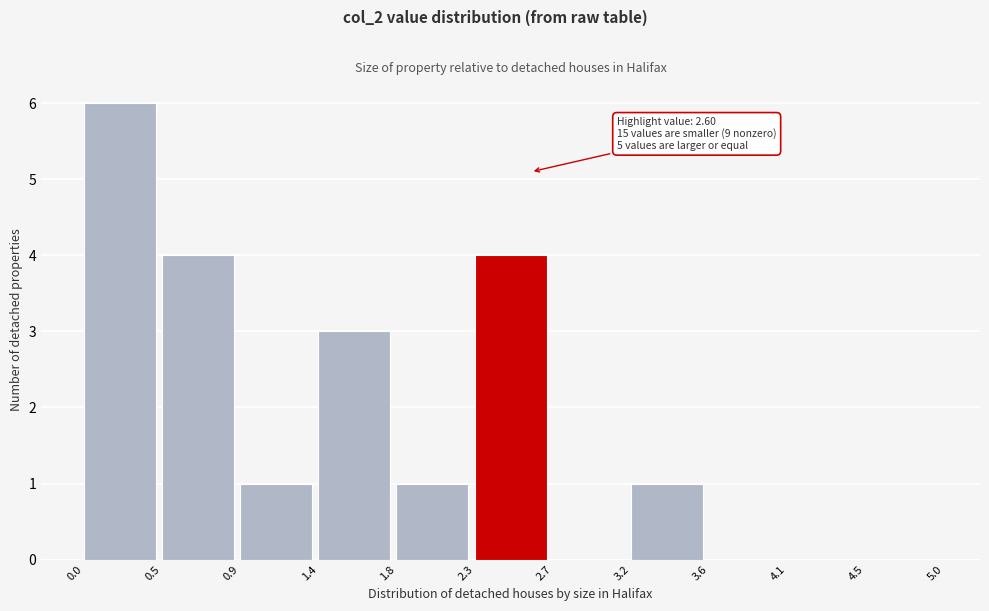

Which range on the x-axis has the tallest bar?

0.0 to 0.5